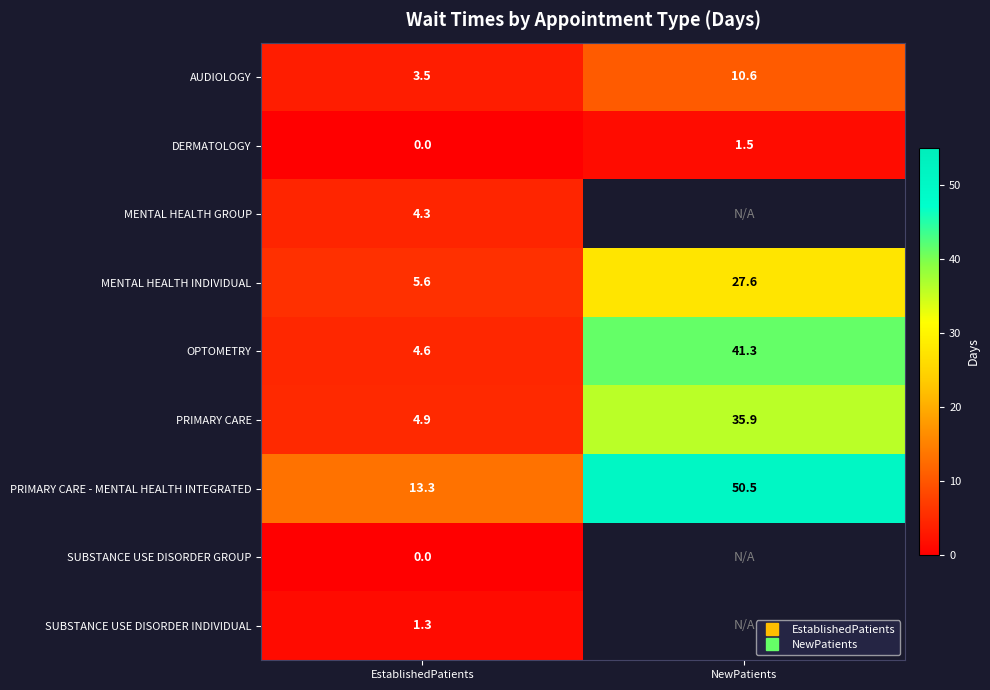

What is the difference between the highest and lowest values at EstablishedPatients?

13.3